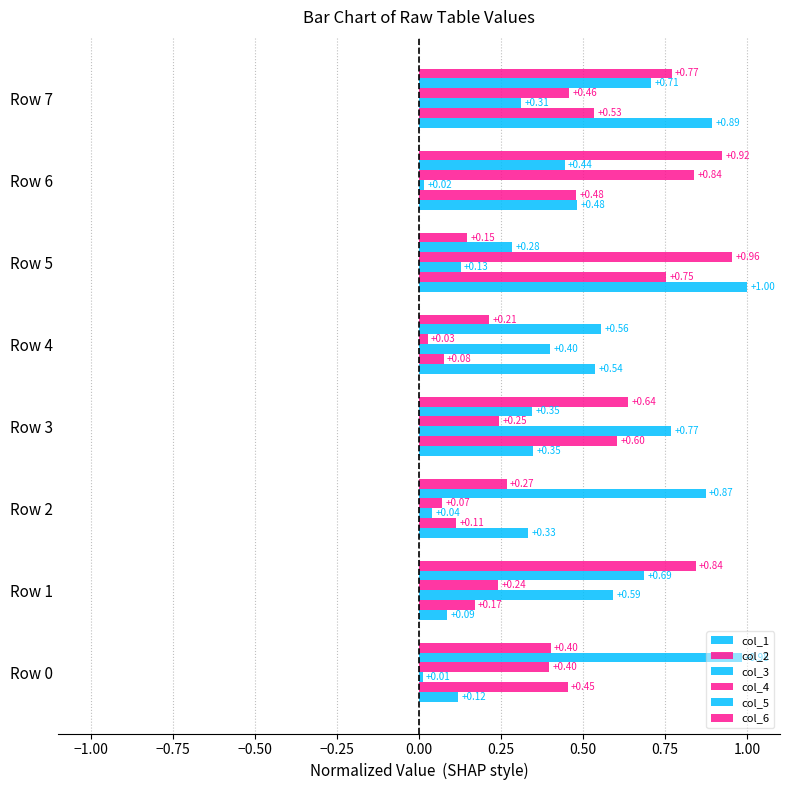

What position from the right is 0.25?

2